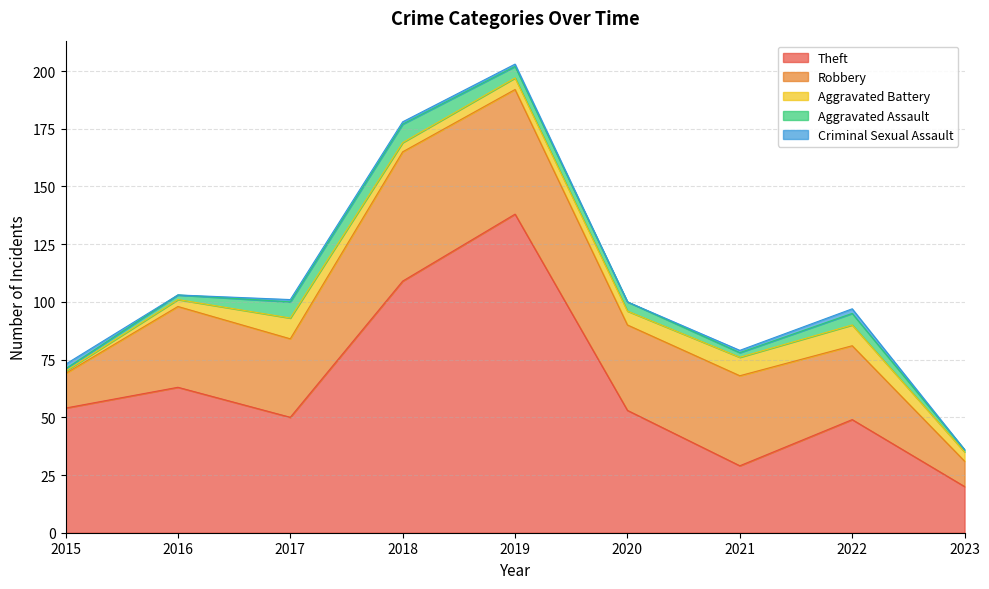

The Criminal Sexual Assault series shows 1 at 2019. True or false?

False